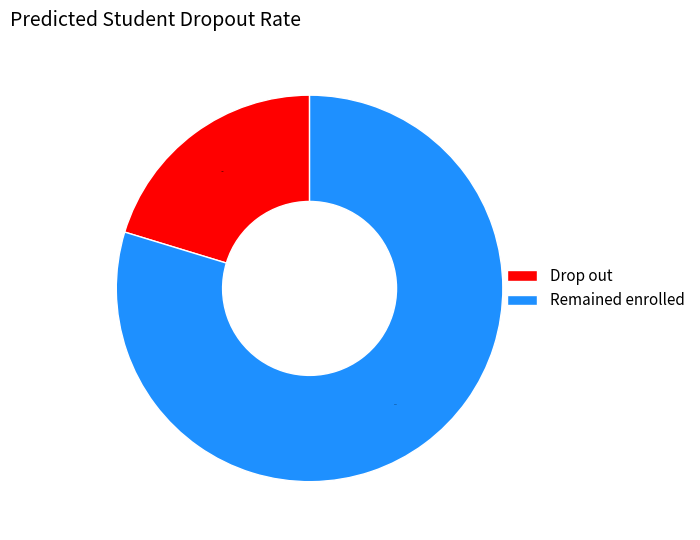

Which slice is the largest?

Remained enrolled